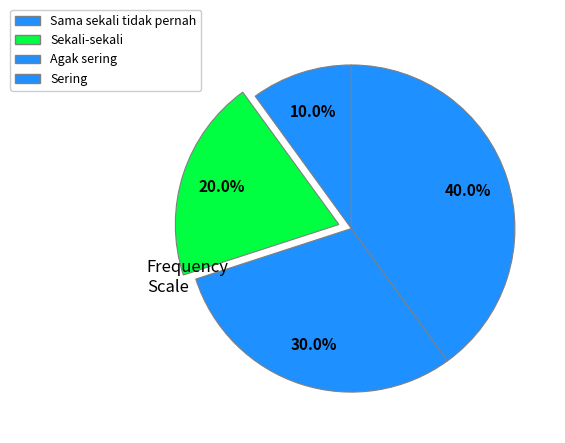

To the nearest percent, what is the average slice percentage?

25%